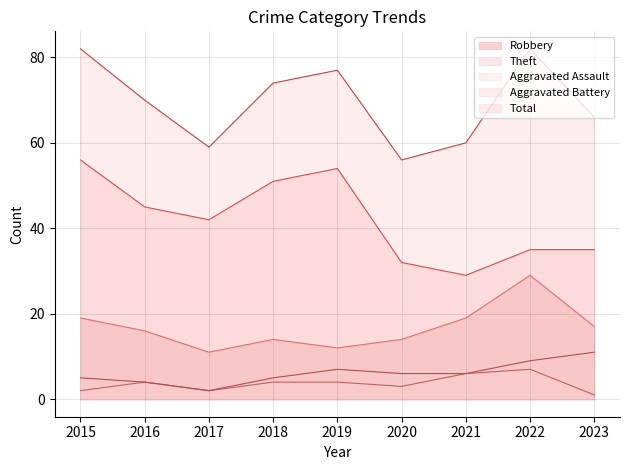

Rank the series by their maximum value, from highest to lowest.

Total, Theft, Robbery, Aggravated Battery, Aggravated Assault